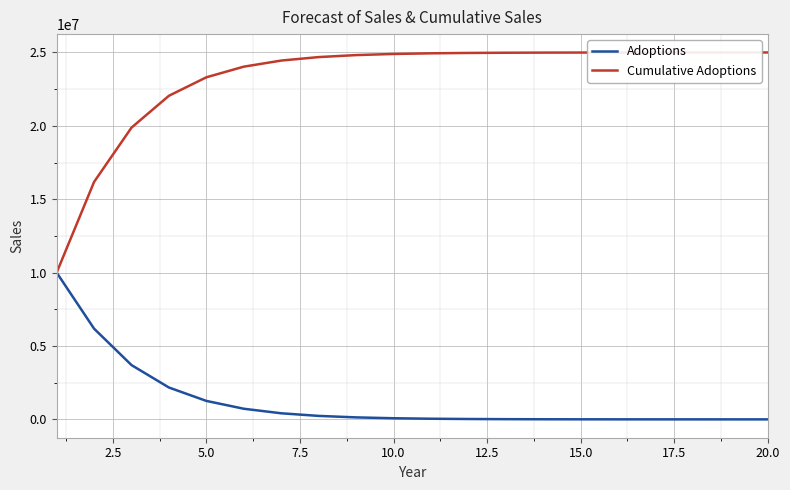

Which series has the largest range (max minus min)?

Cumulative Adoptions